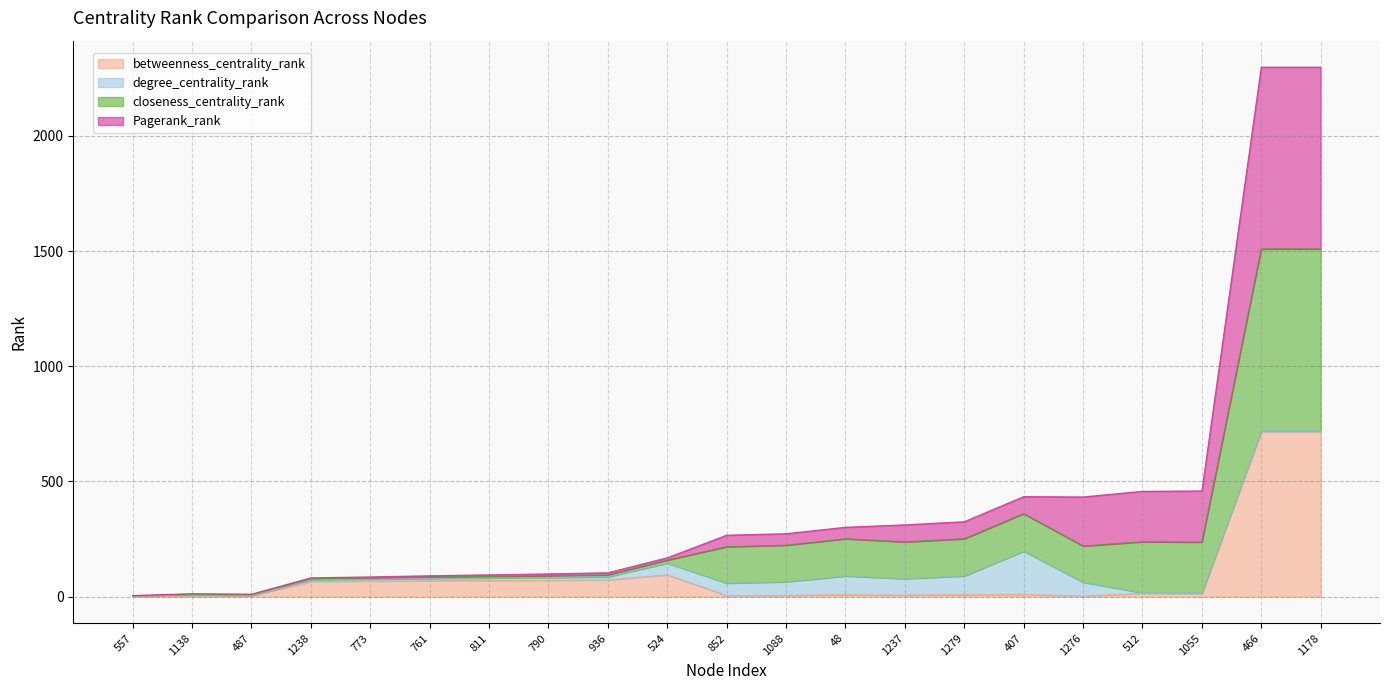

Where is the first local minimum for closeness_centrality_rank?

487